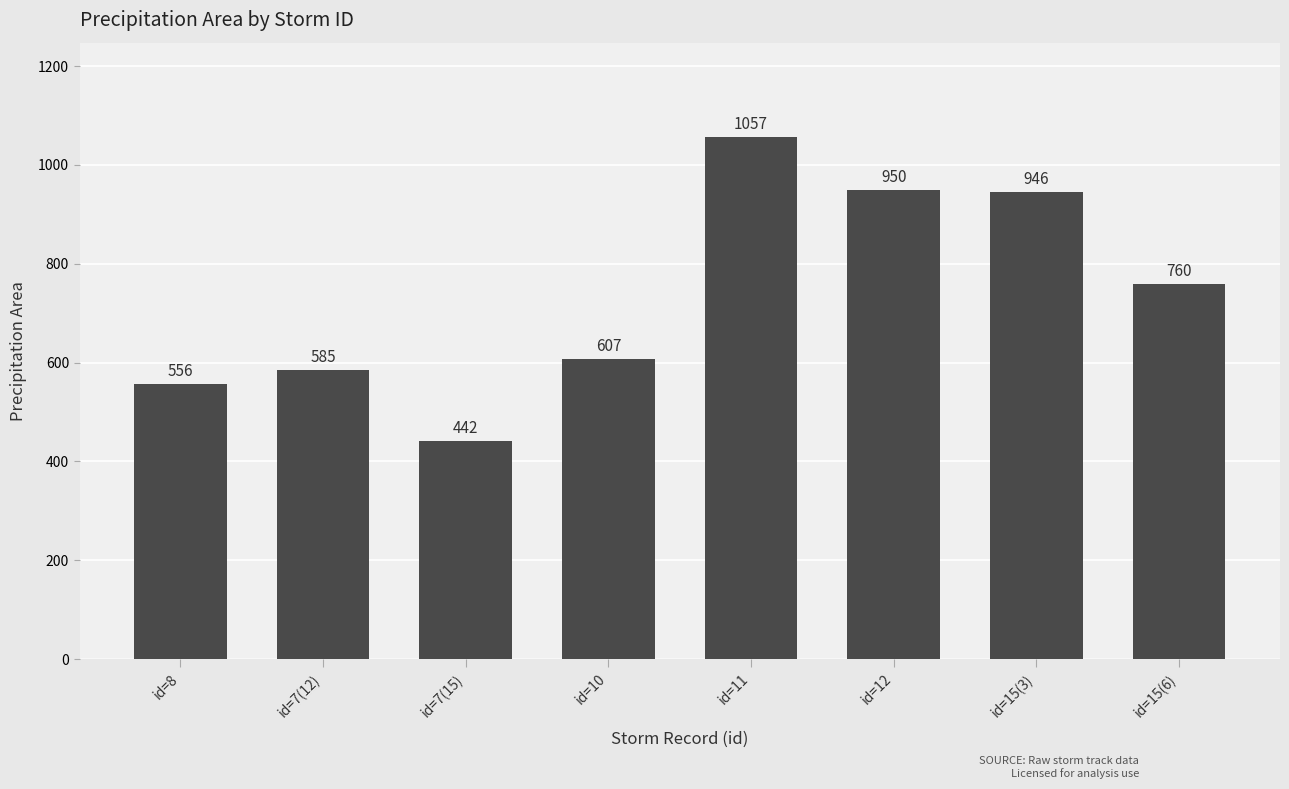

Is it true that the value at id=15(6) is 304?

False